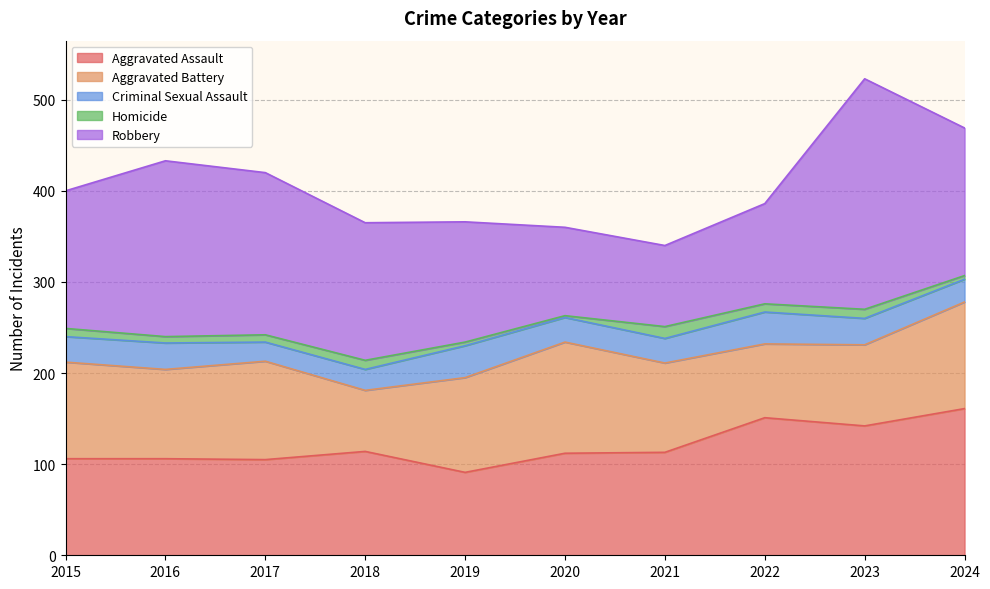

How many interior local peaks does the Criminal Sexual Assault series have?

3